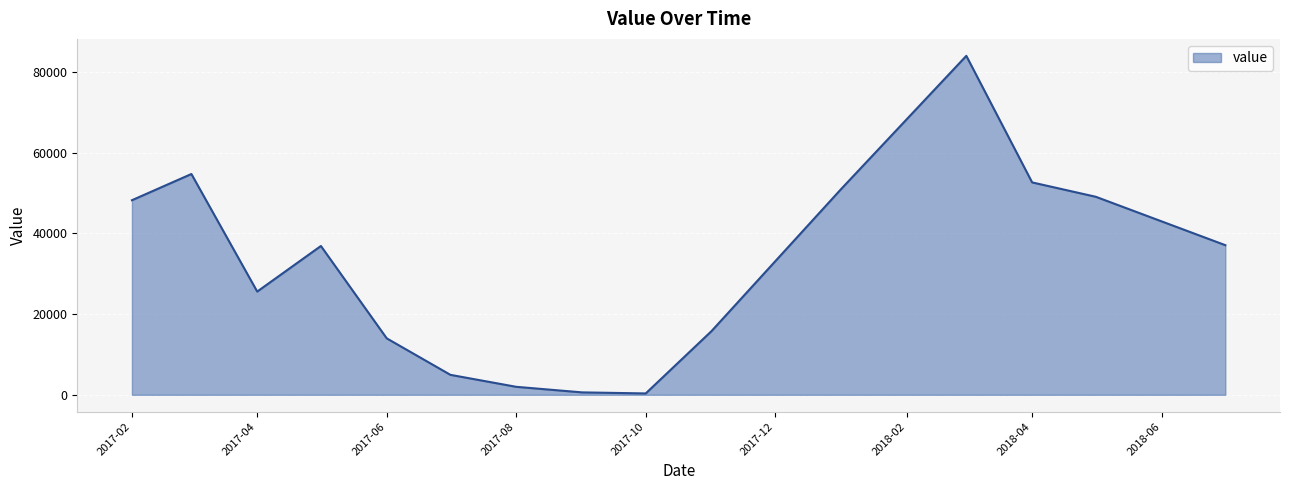

What is the maximum value shown in the chart?

84050.0